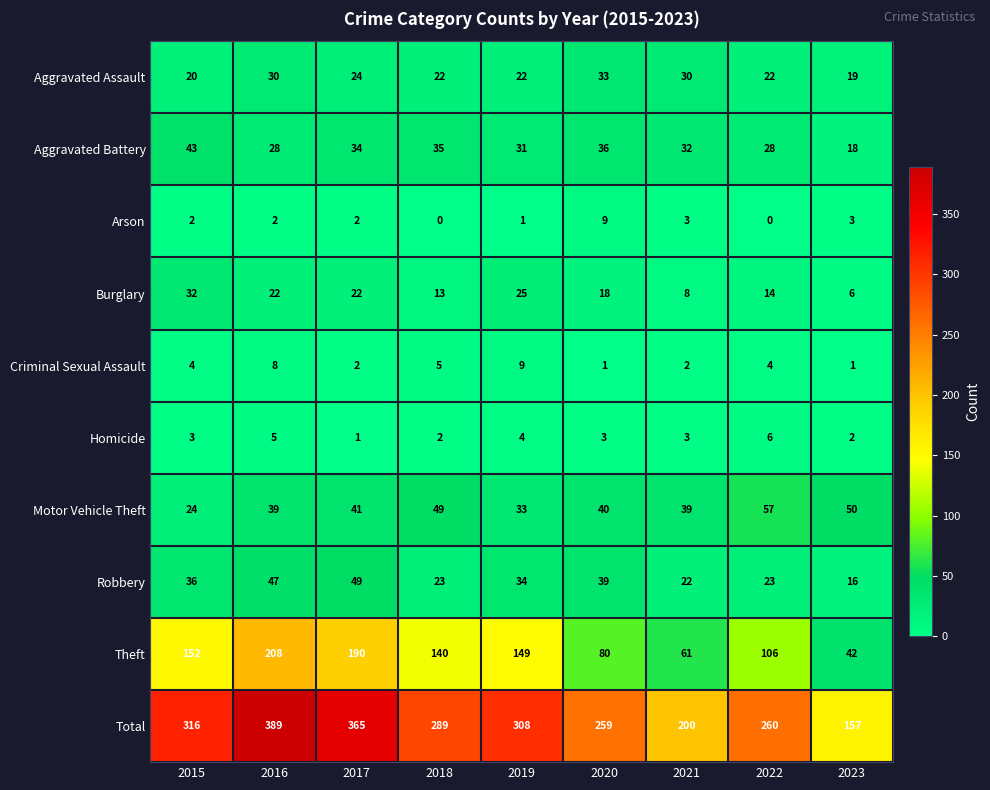

What is the difference between the highest and lowest values at 2019?

307